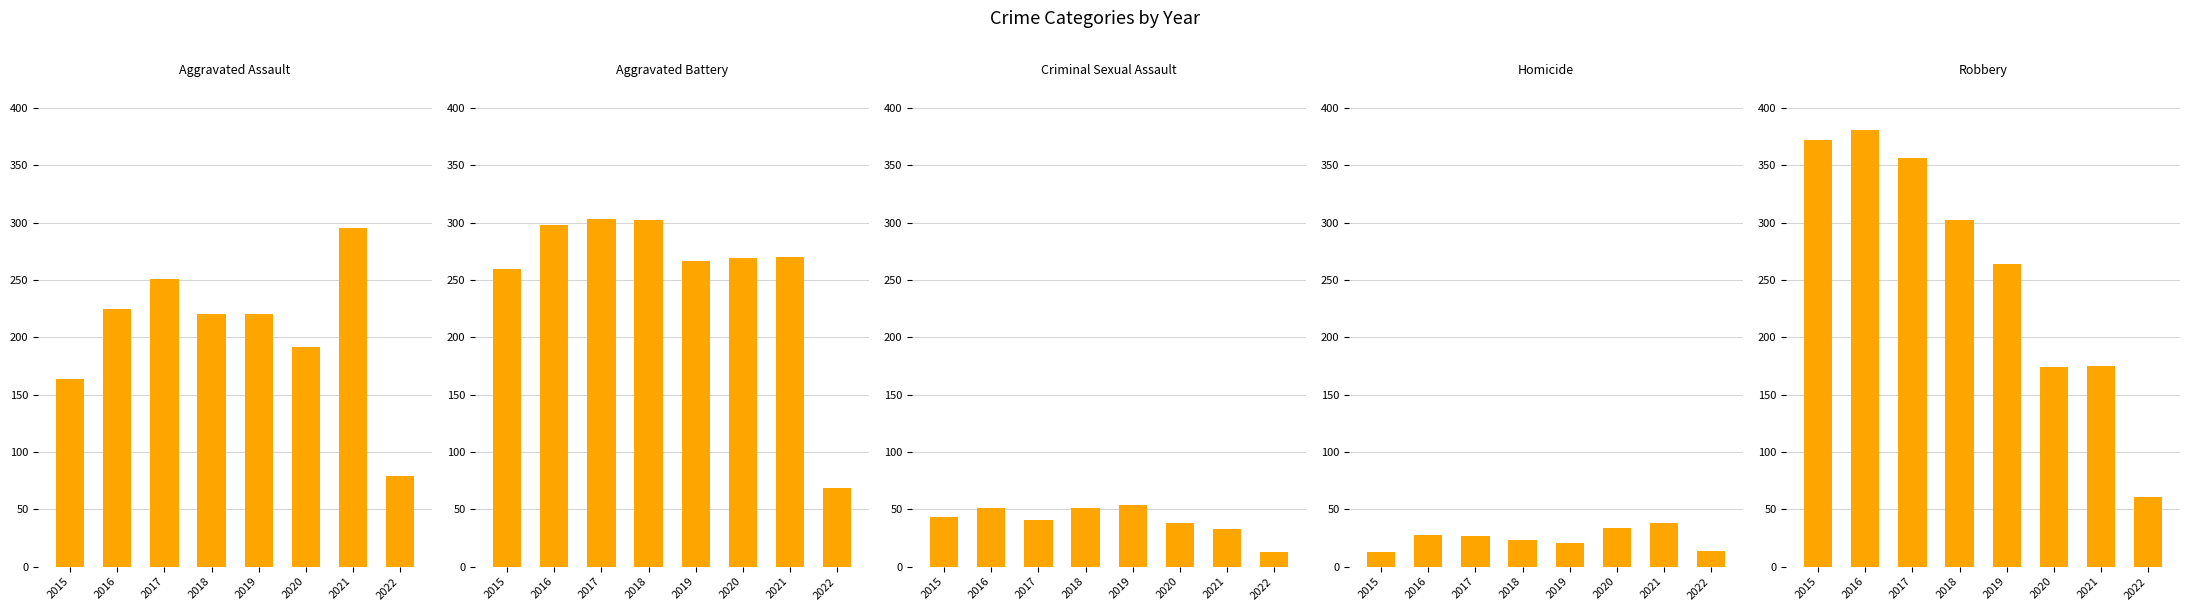

Where is Aggravated Assault nearest to the value 187?

2020